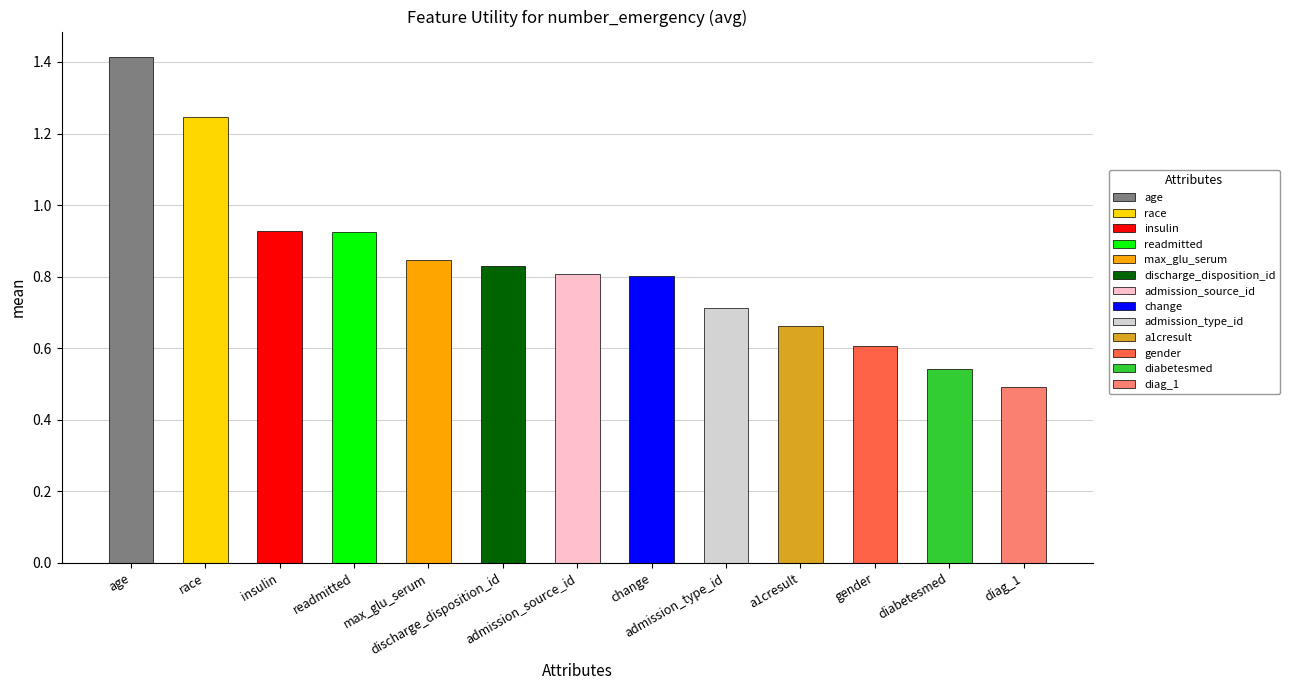

At which category does the chart reach its peak across all series?

age